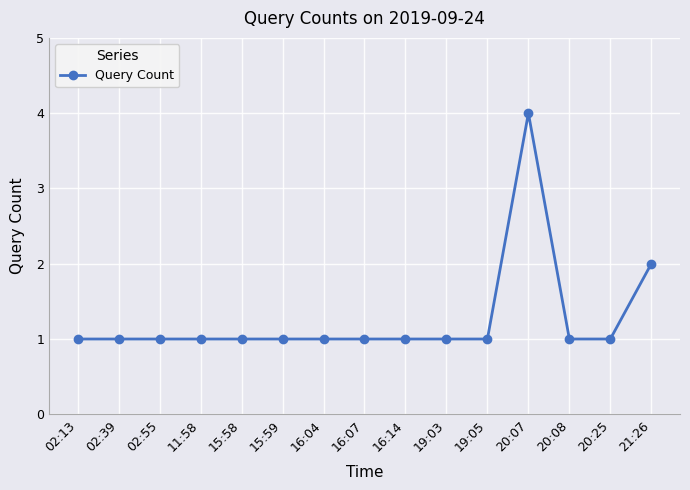

Is it true that the value at 15:58 is 2?

False